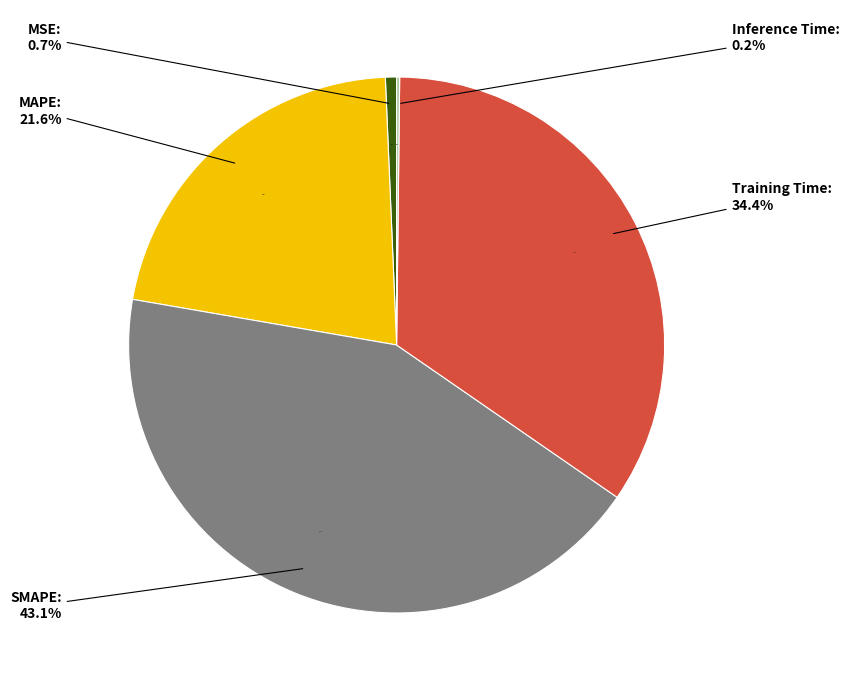

Is it true that SMAPE is 38% of the pie?

False